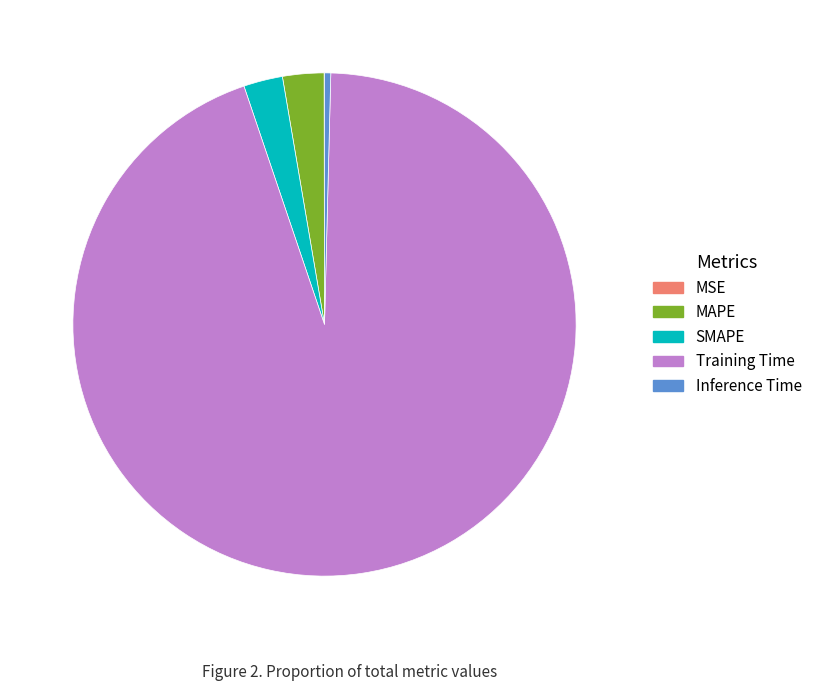

Combined, do SMAPE and Training Time account for over 50%?

Yes